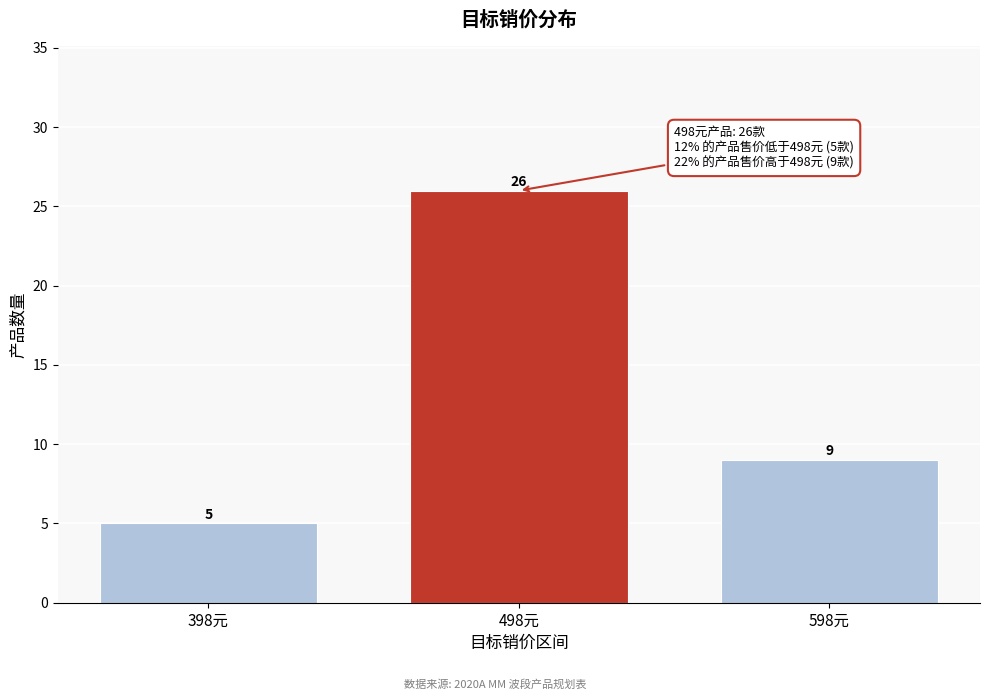

Reading left to right, what are all the values shown in this chart?

398元=5	498元=26	598元=9